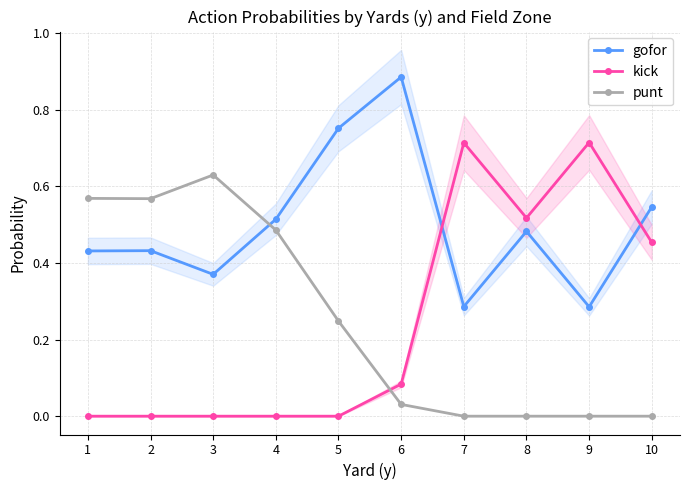

True or false: gofor has more than 1 points higher than both neighbors.

True